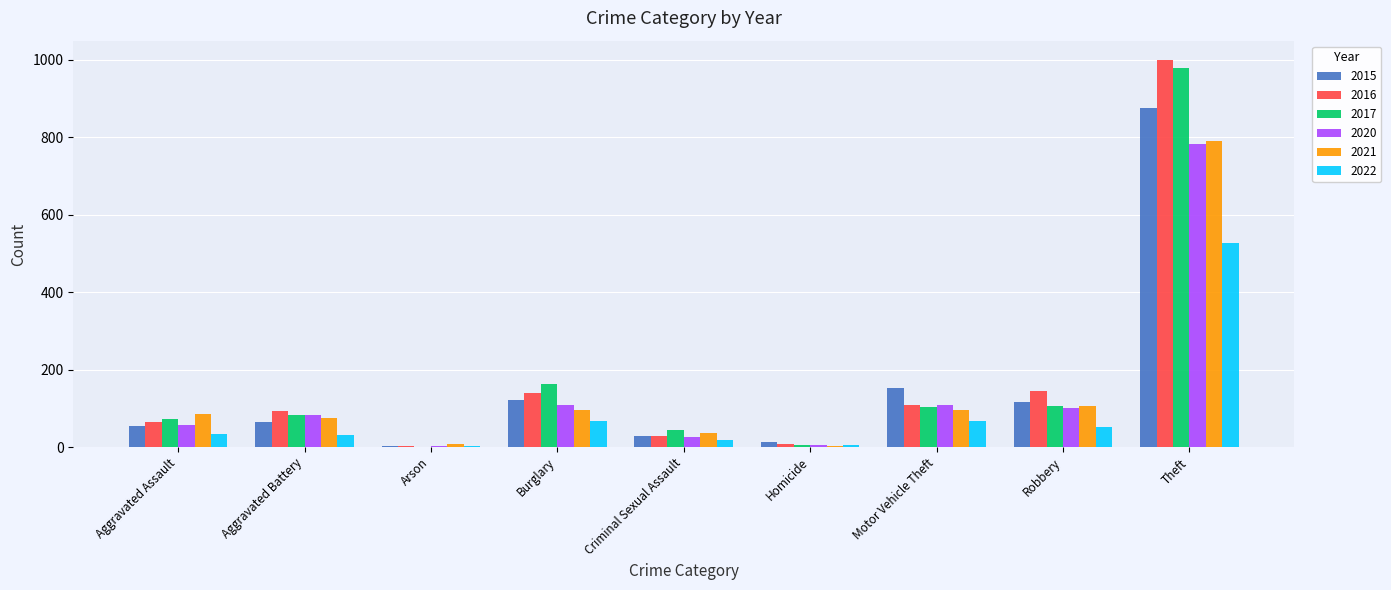

Between Arson and Motor Vehicle Theft, which series saw the biggest shift?

2015